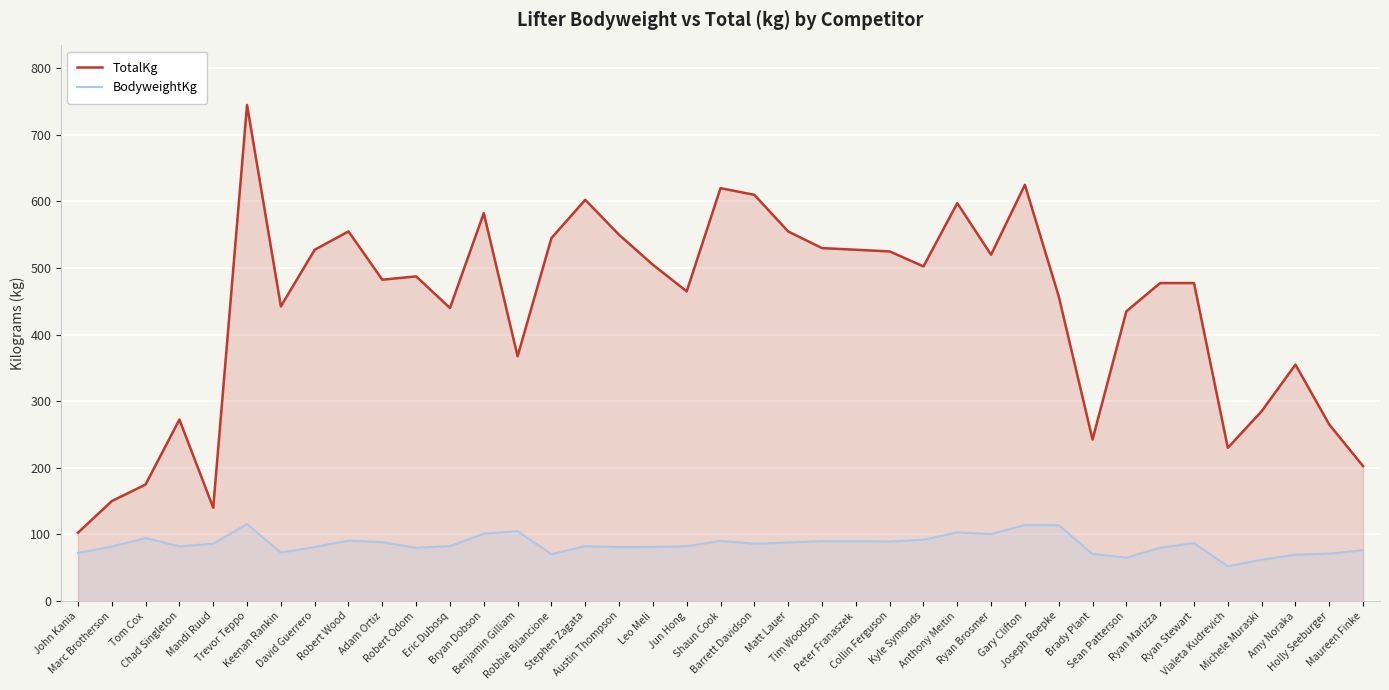

Where does the TotalKg series first go above 482?

Trevor Teppo